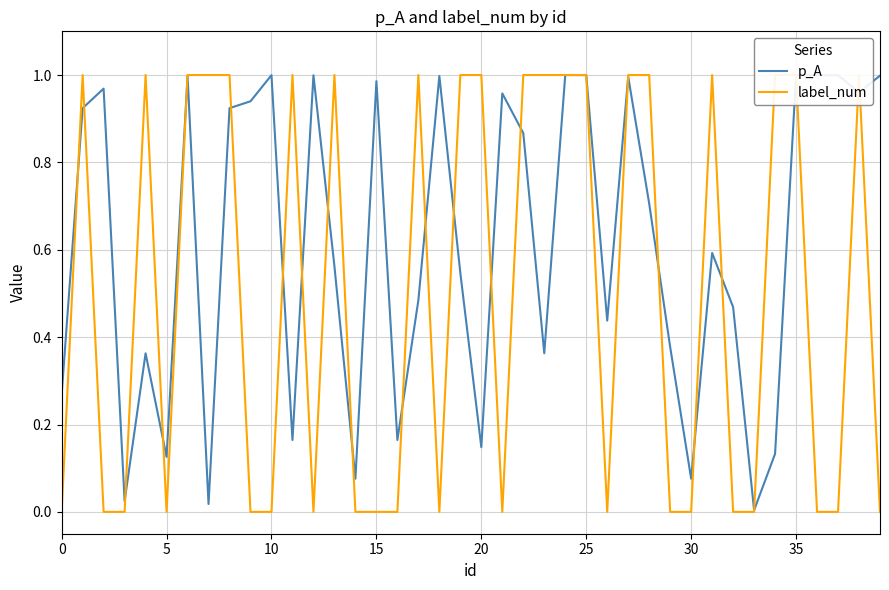

Reading left to right, transcribe all the data shown in this chart.

p_A: 0.3	0.9	1.0	0.0	0.4	0.1	1.0	0.0	0.9	0.9	1.0	0.2	1.0	0.6	0.1	1.0	0.2	0.5	1.0	0.5	0.1	1.0	0.9	0.4	1.0	1.0	0.4	1.0	0.7	0.4	0.1	0.6	0.5	0.0	0.1	1.0	1.0	1.0	1.0	1.0
label_num: 0.0	1.0	0.0	0.0	1.0	0.0	1.0	1.0	1.0	0.0	0.0	1.0	0.0	1.0	0.0	0.0	0.0	1.0	0.0	1.0	1.0	0.0	1.0	1.0	1.0	1.0	0.0	1.0	1.0	0.0	0.0	1.0	0.0	0.0	1.0	1.0	0.0	0.0	1.0	0.0